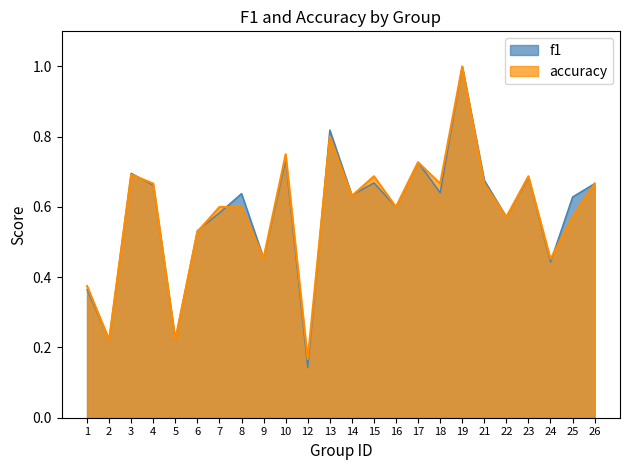

At 24, list the series in order from smallest to largest.

f1, accuracy